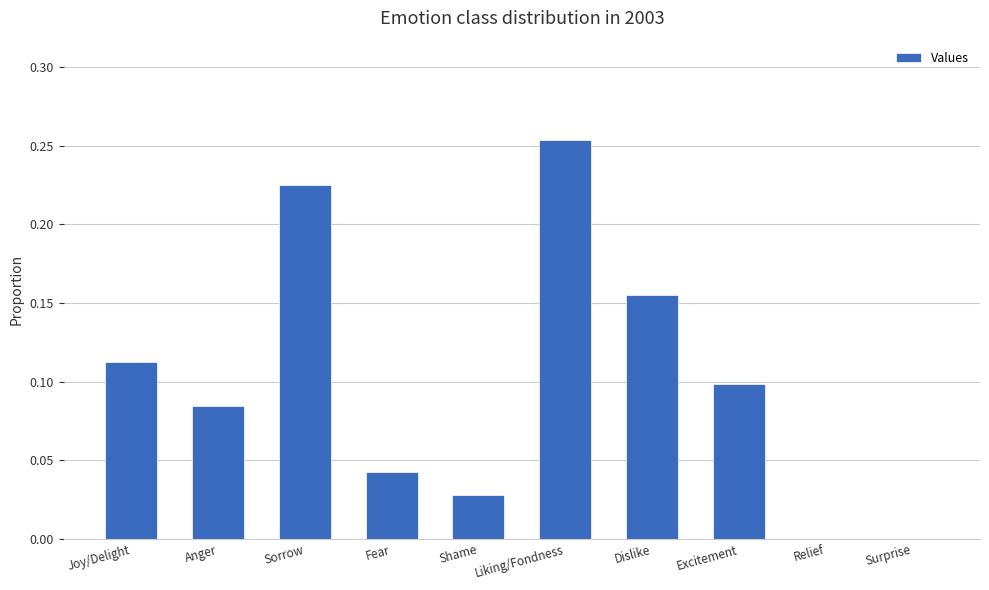

How many values are between 0 and 1?

10